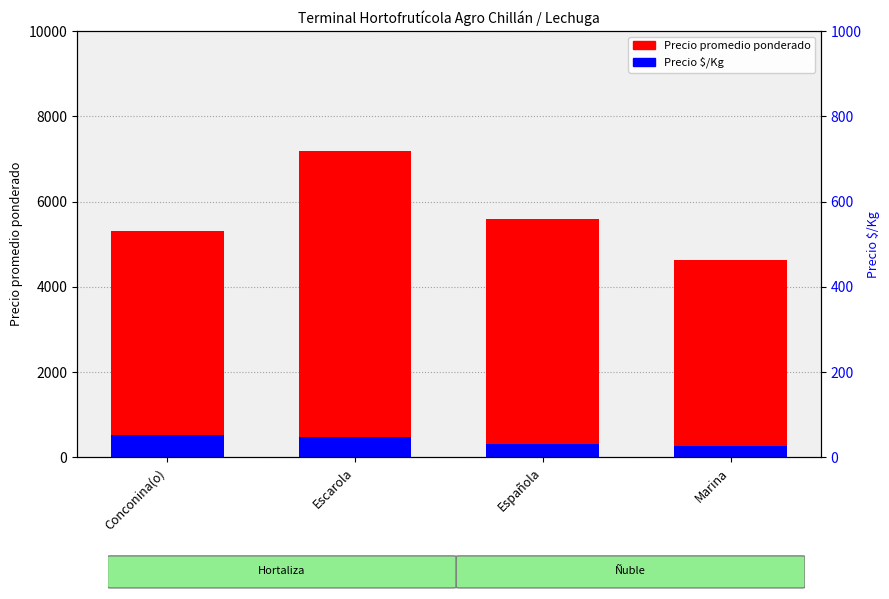

What is the average value of the Precio promedio ponderado series?

5674